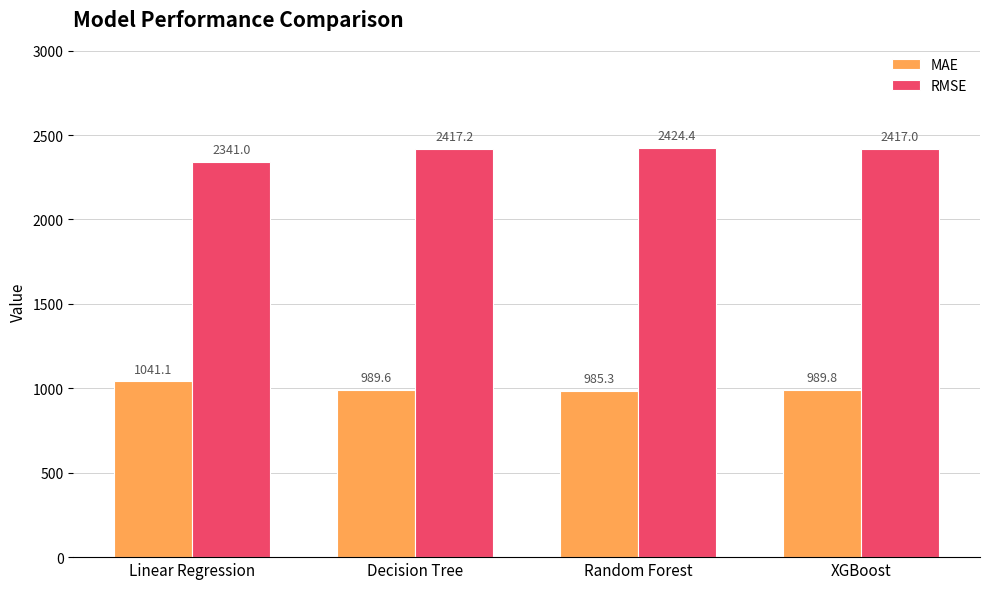

What is the difference between the MAE values at Decision Tree and XGBoost?

0.2